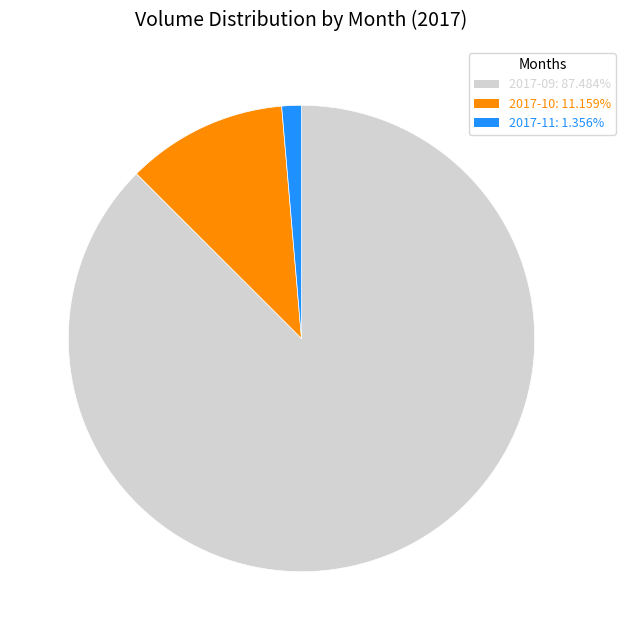

How many segments does this pie chart have?

3